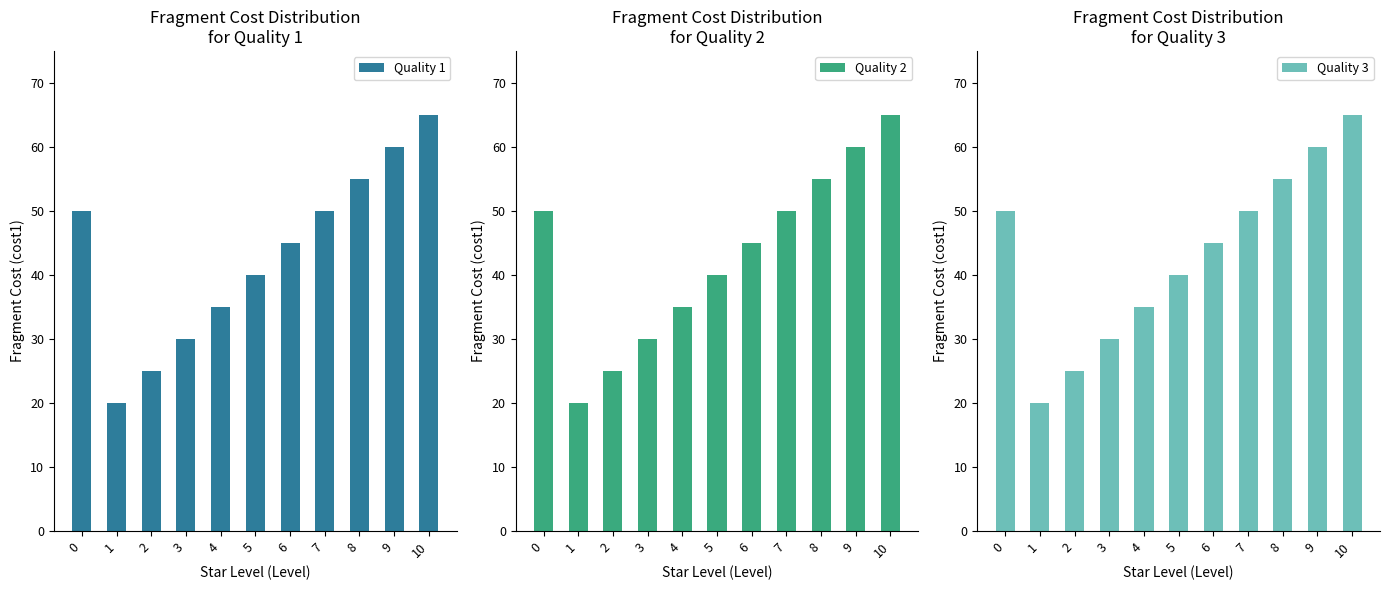

Reading left to right, list all the values displayed in this chart.

Quality 1: 50	20	25	30	35	40	45	50	55	60	65
Quality 2: 50	20	25	30	35	40	45	50	55	60	65
Quality 3: 50	20	25	30	35	40	45	50	55	60	65